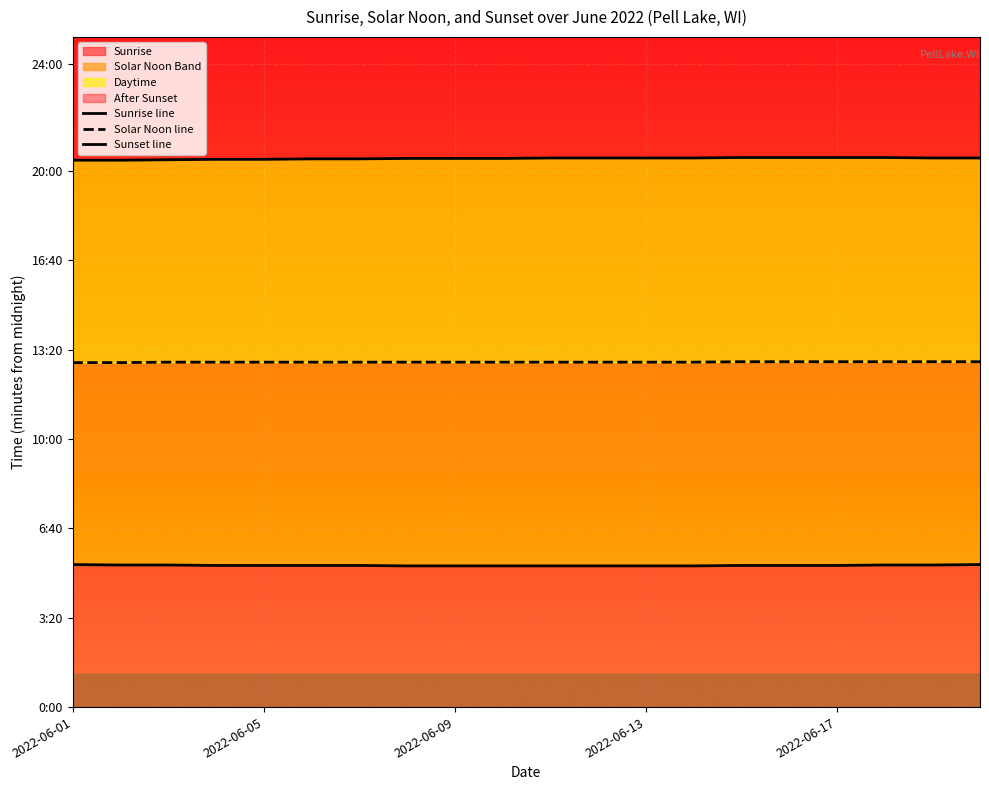

At which label does Solar Noon line reach its peak?

14